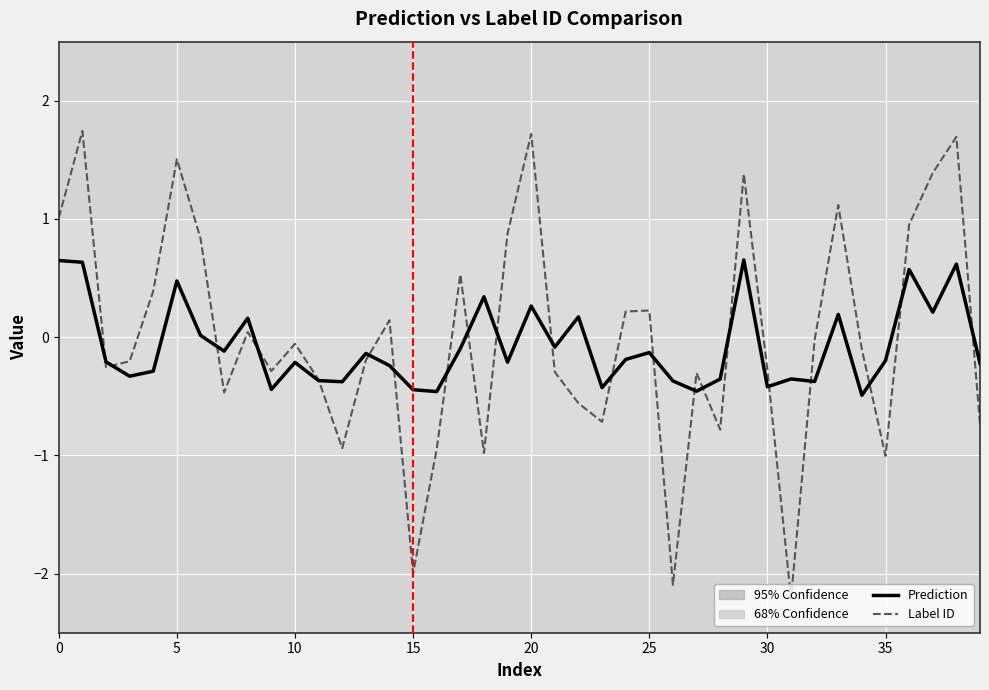

Rank the series by their maximum value, from lowest to highest.

Prediction, Label ID